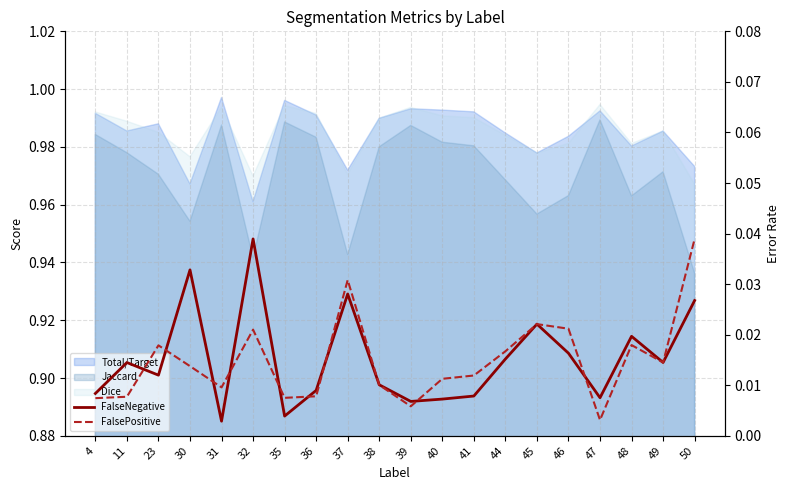

Which category has the highest value in the FalsePositive series?

50